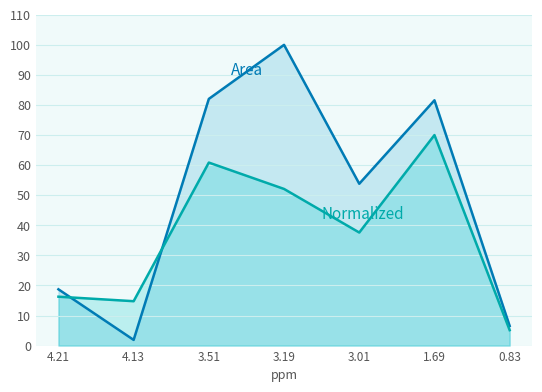

How many lines are shown in the chart?

2